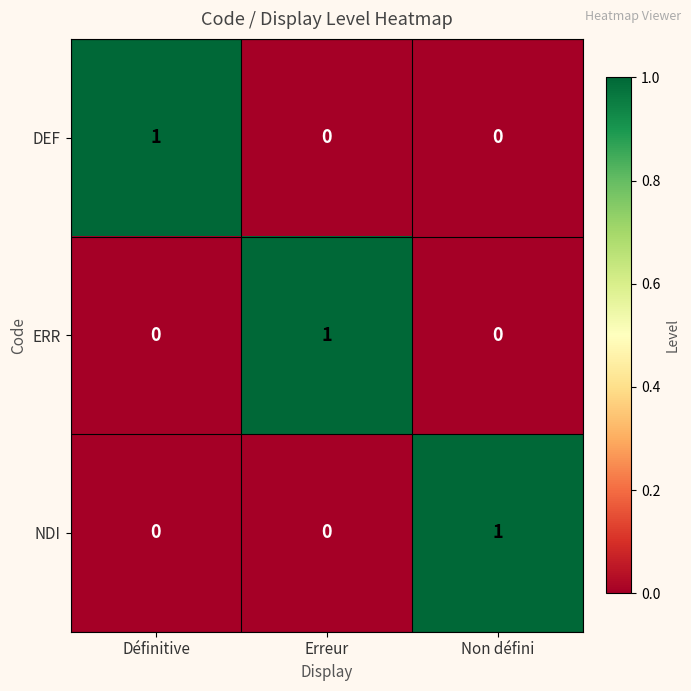

The DEF series shows 0 at Erreur. True or false?

True